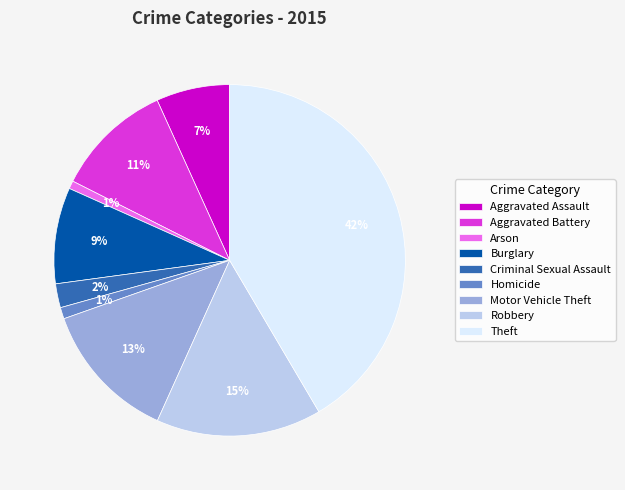

To the nearest percent, what portion does Criminal Sexual Assault represent?

2%